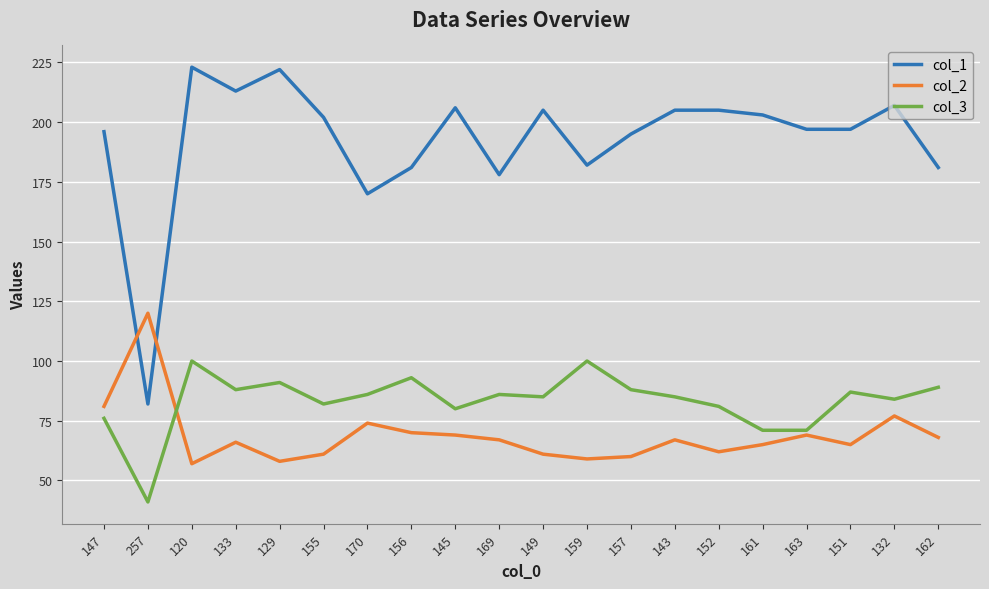

The col_3 series shows 28 at 169. True or false?

False